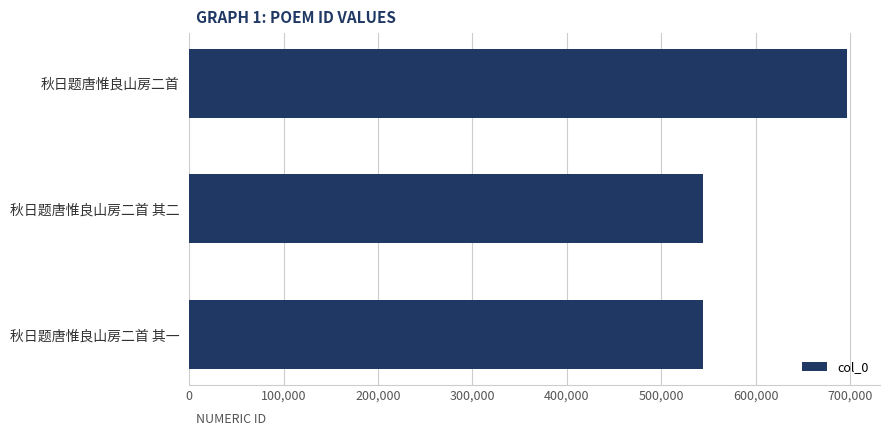

What is the difference between the maximum and minimum values?

153169